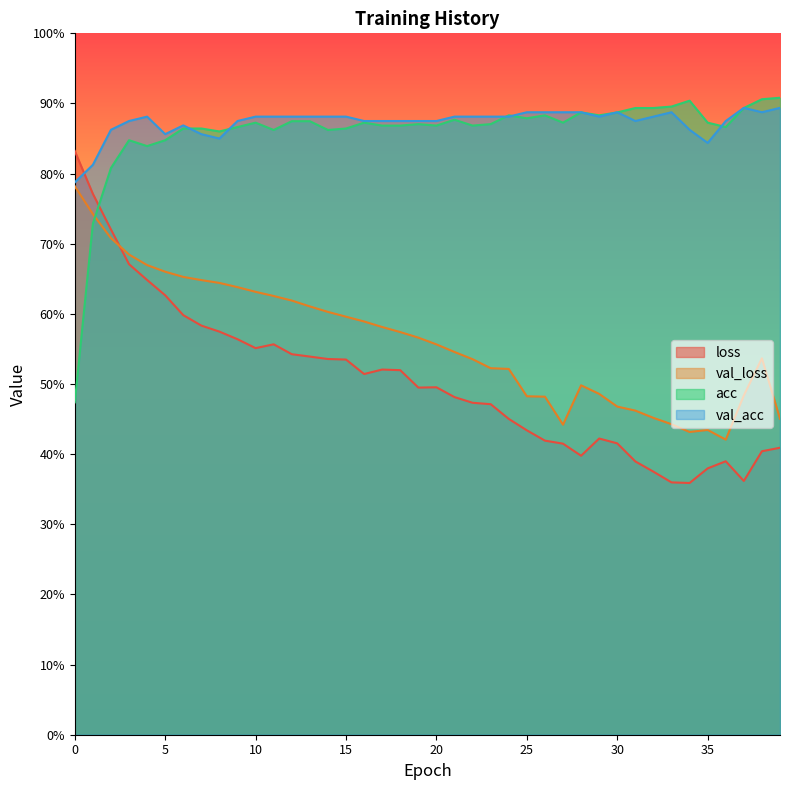

What is the difference between the second highest and minimum values in the val_loss series?

0.3